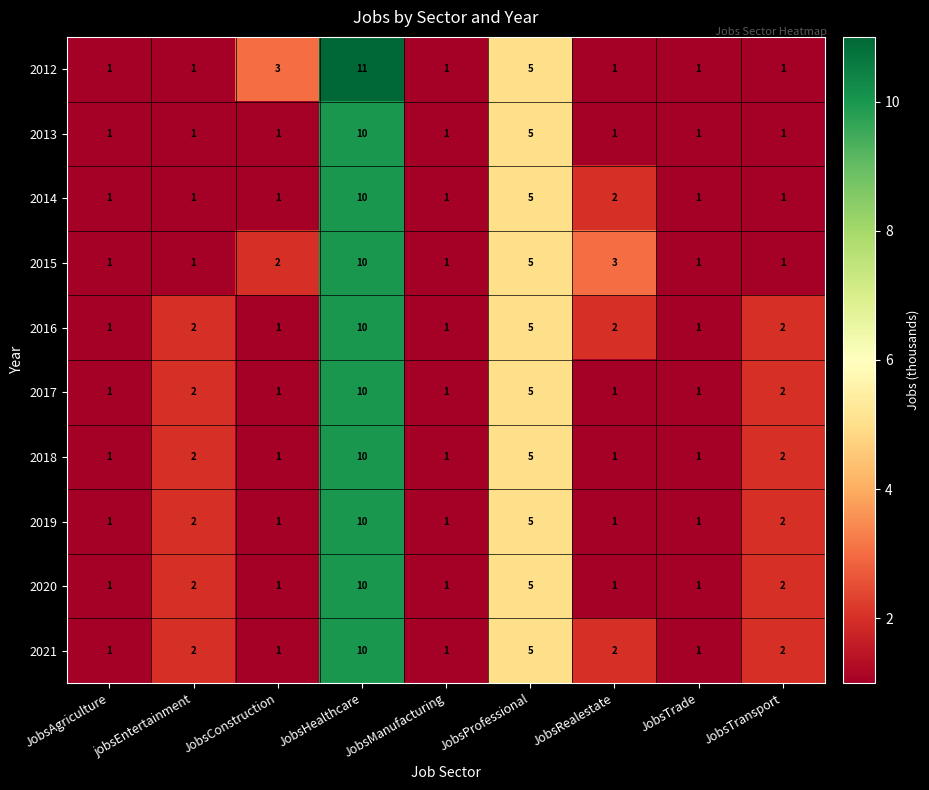

What is the sum of all 2020 values?

24